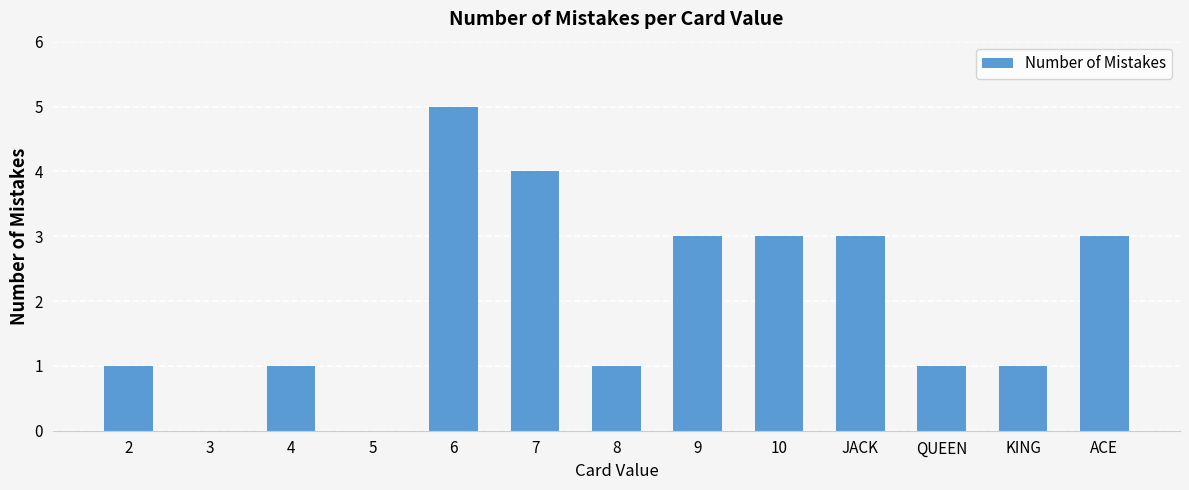

What is the sum of all values?

26